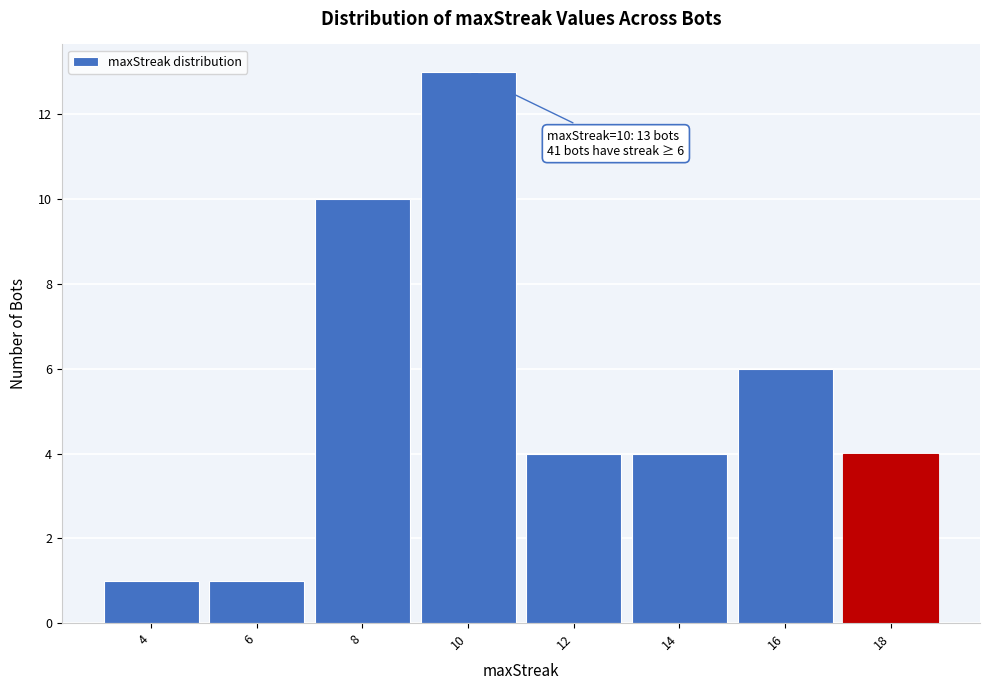

Reading left to right, extract all data points from this chart.

4=1	6=1	8=10	10=13	12=4	14=4	16=6	18=4